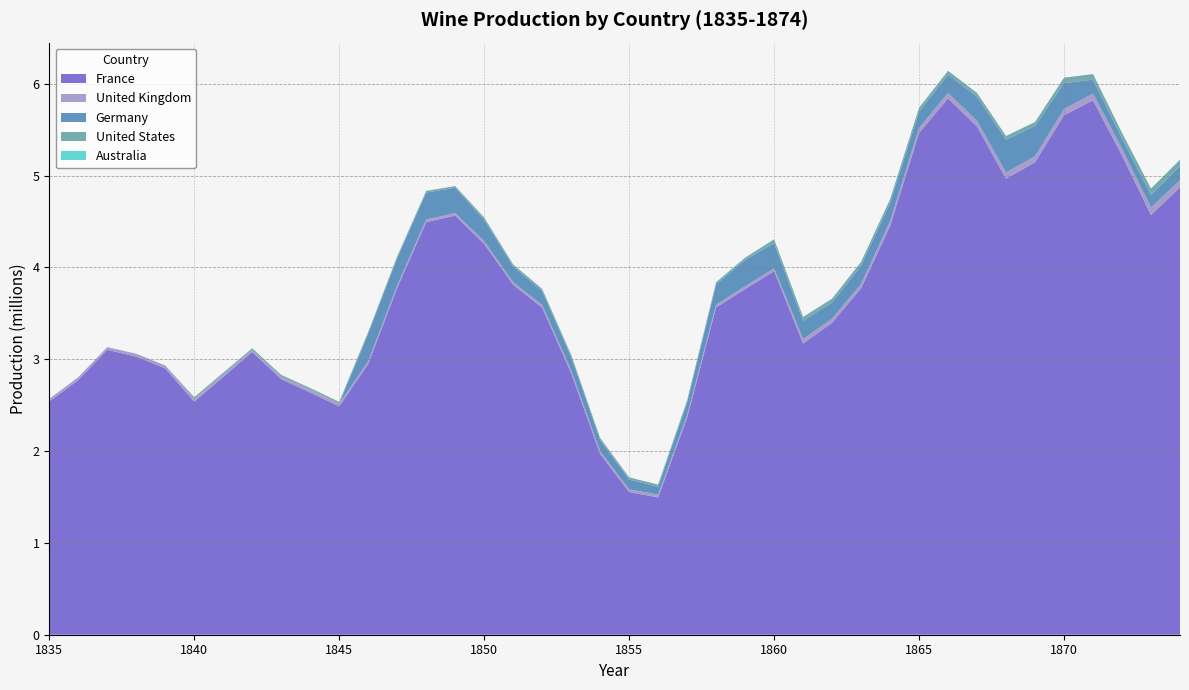

Reading right to left, what are all the values shown in this chart?

France: 1874=4872566.7	1873=4571482.5	1872=5218458.0	1871=5820112.8	1870=5657965.4	1869=5146018.8	1868=4966426.6	1867=5534552.3	1866=5841136.0	1865=5464816.6	1864=4451011.8	1863=3773567.4	1862=3397730.7	1861=3171968.4	1860=3959376.3	1859=3764773.9	1858=3564584.9	1857=2364333.5	1856=1495023.5	1855=1554401.6	1854=1968730.8	1853=2849759.0	1852=3562531.0	1851=3811866.2	1850=4257170.3	1849=4564784.6	1848=4493367.4	1847=3777665.5	1846=2949146.6	1845=2486807.0	1844=2637442.8	1843=2783524.8	1842=3079571.3	1841=2807005.6	1840=2539069.1	1839=2900415.7	1838=3028752.8	1837=3103354.2	1836=2774281.1	1835=2539608.4
United Kingdom: 1874=78060.9	1873=81397.7	1872=76215.2	1871=73396.6	1870=68555.0	1869=65331.9	1868=68486.9	1867=62163.2	1866=60213.0	1865=54525.8	1864=51816.3	1863=47374.8	1862=44388.0	1861=48611.3	1860=30545.2	1859=30804.3	1858=28499.4	1857=30013.3	1856=31845.4	1855=28622.2	1854=30804.3	1853=30977.1	1852=28849.5	1851=28554.0	1850=29263.2	1849=28422.2	1848=27899.3	1847=27522.0	1846=30640.7	1845=30622.5	1844=31090.7	1843=27590.2	1842=21889.4	1841=28117.6	1840=29795.1	1839=31822.6	1838=31777.2	1837=29058.6	1836=30954.3	1835=29185.9
Germany: 1874=152928.6	1873=137870.4	1872=109220.0	1871=151994.6	1870=280483.0	1869=330676.4	1868=355292.0	1867=261803.1	1866=198216.4	1865=178243.2	1864=197591.0	1863=198797.6	1862=175800.5	1861=198594.9	1860=275054.3	1859=287052.9	1858=222102.7	1857=134823.8	1856=84503.3	1855=106856.7	1854=120064.0	1853=144685.0	1852=151286.0	1851=168494.9	1850=234006.9	1849=274551.2	1848=294332.8	1847=297247.3	1846=299142.1	1845=0.0	1844=0.0	1843=0.0	1842=0.0	1841=0.0	1840=0.0	1839=0.0	1838=0.0	1837=0.0	1836=0.0	1835=0.0
United States: 1874=70329.1	1873=68841.5	1872=62413.8	1871=60933.7	1870=59552.1	1869=41863.4	1868=41863.4	1867=41863.4	1866=41863.4	1865=41863.4	1864=41863.4	1863=41863.4	1862=41863.4	1861=41863.4	1860=41863.4	1859=23908.2	1858=23908.2	1857=23908.2	1856=23908.2	1855=23908.2	1854=23908.2	1853=23908.2	1852=23908.2	1851=23908.2	1850=23908.2	1849=18446.7	1848=18446.7	1847=18446.7	1846=18446.7	1845=18446.7	1844=18446.7	1843=18446.7	1842=18446.7	1841=18446.7	1840=18446.7	1839=0.0	1838=0.0	1837=0.0	1836=0.0	1835=0.0
Australia: 1874=0.0	1873=0.0	1872=0.0	1871=0.0	1870=0.0	1869=0.0	1868=0.0	1867=0.0	1866=0.0	1865=0.0	1864=0.0	1863=0.0	1862=0.0	1861=0.0	1860=0.0	1859=0.0	1858=0.0	1857=0.0	1856=0.0	1855=0.0	1854=0.0	1853=0.0	1852=0.0	1851=0.0	1850=0.0	1849=0.0	1848=0.0	1847=0.0	1846=0.0	1845=0.0	1844=0.0	1843=0.0	1842=0.0	1841=0.0	1840=0.0	1839=0.0	1838=0.0	1837=0.0	1836=0.0	1835=0.0